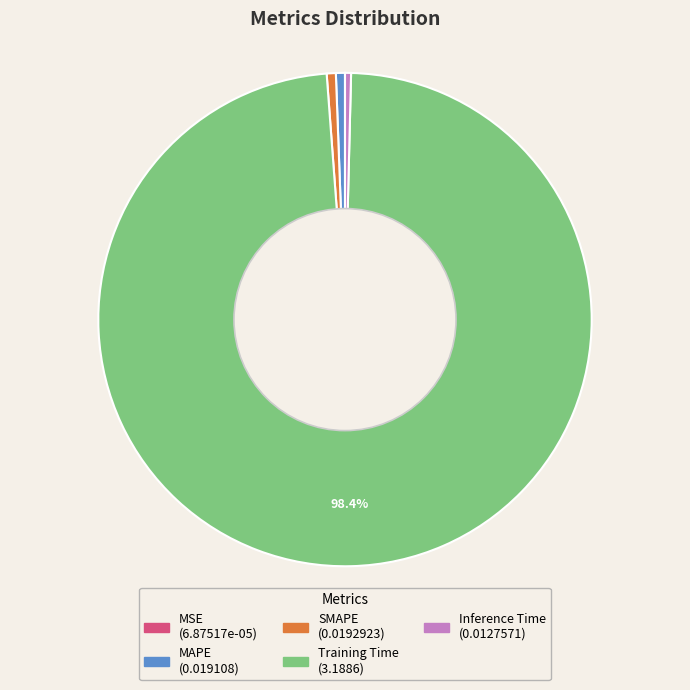

What percentage is NOT represented by Training Time?

1.6%